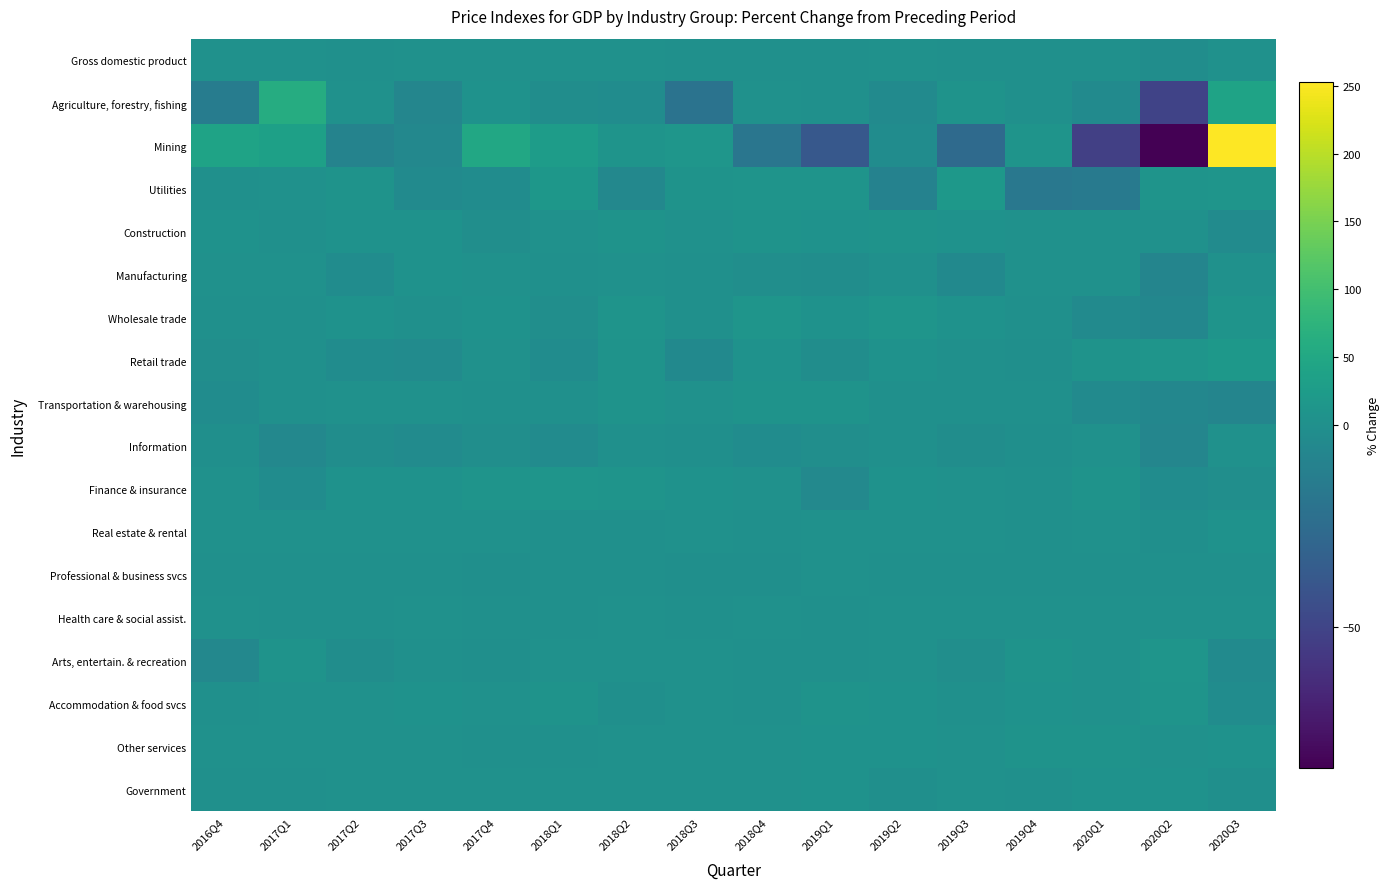

At 2019Q4, list the series in order from largest to smallest.

Mining, Arts, entertain. & recreation, Other services, Accommodation & food svcs, Construction, Manufacturing, Health care & social assist., Agriculture, forestry, fishing, Real estate & rental, Transportation & warehousing, Gross domestic product, Finance & insurance, Wholesale trade, Professional & business svcs, Government, Retail trade, Information, Utilities